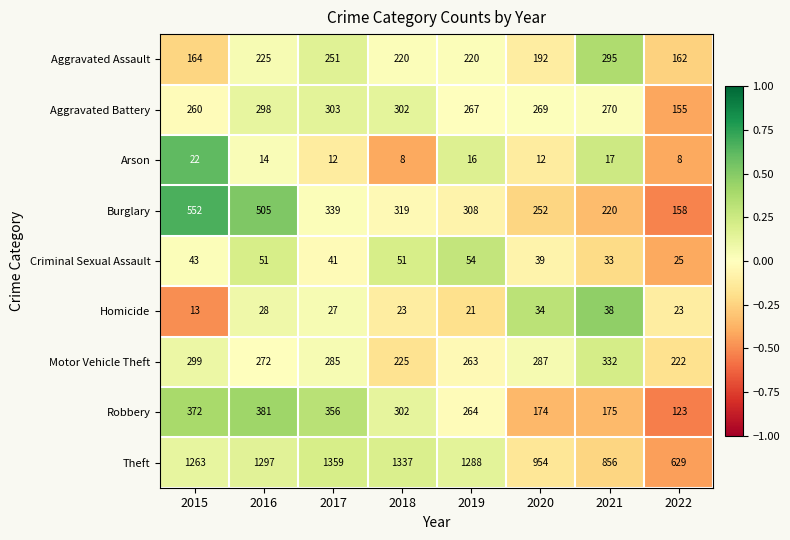

At which category does the chart reach its peak across all series?

2017